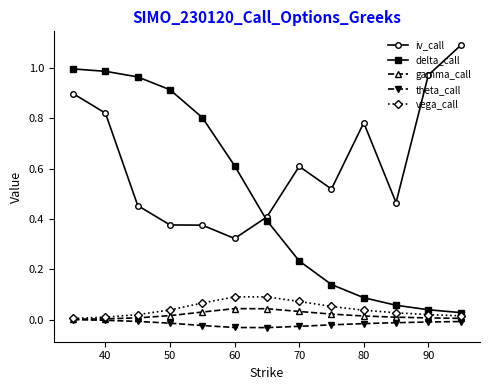

Which series has the largest total across all categories?

iv_call